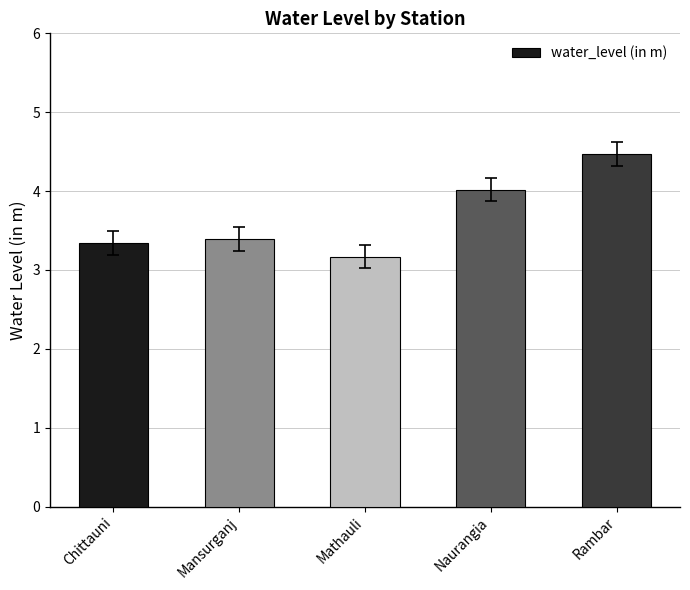

What position from the right is Mansurganj?

4